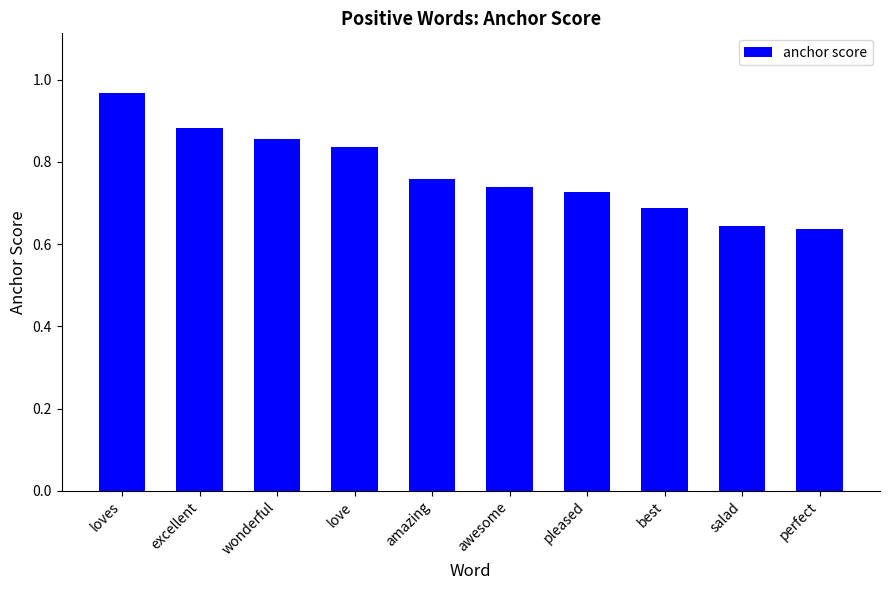

What is the difference between the maximum and second lowest values?

0.3